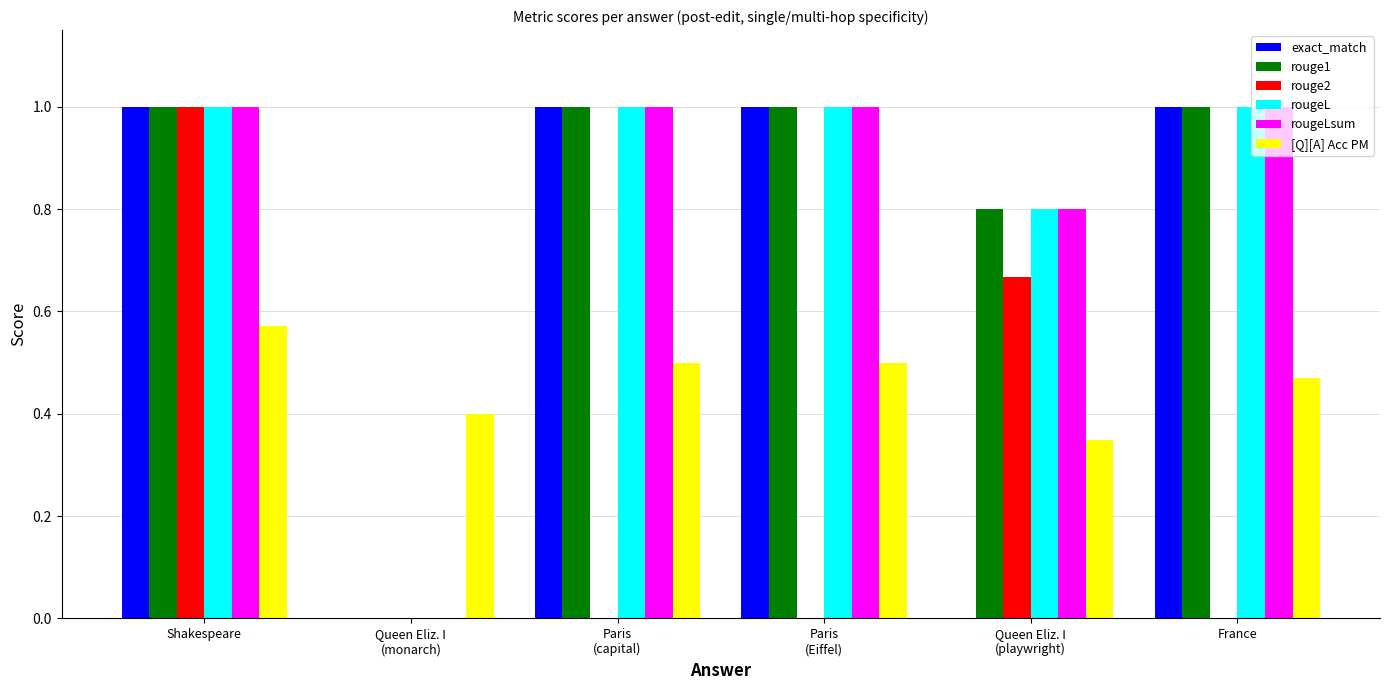

What is the maximum value shown in the chart?

1.0